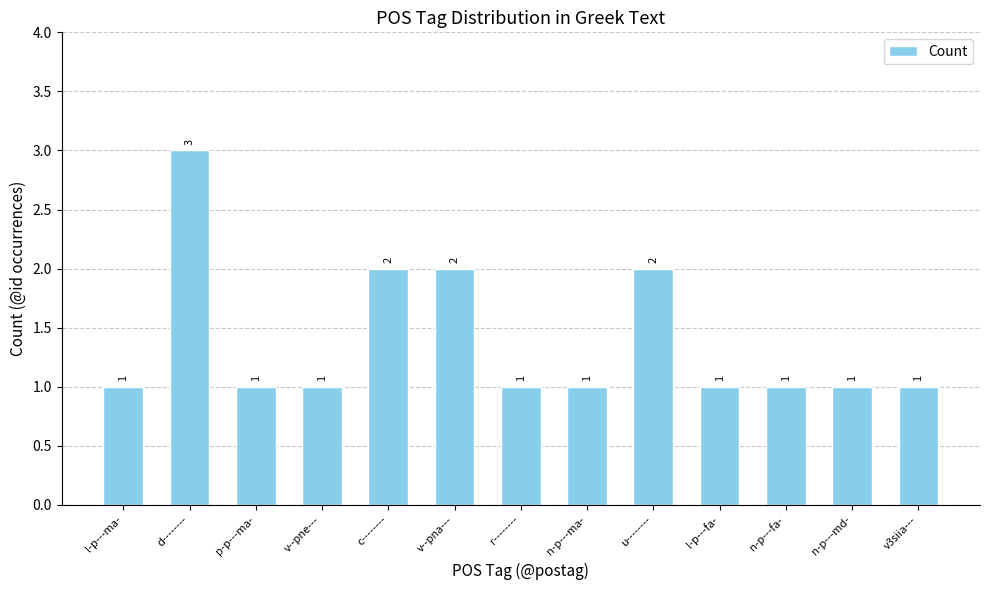

Reading right to left, transcribe all the data shown in this chart.

1	1	1	1	2	1	1	2	2	1	1	3	1